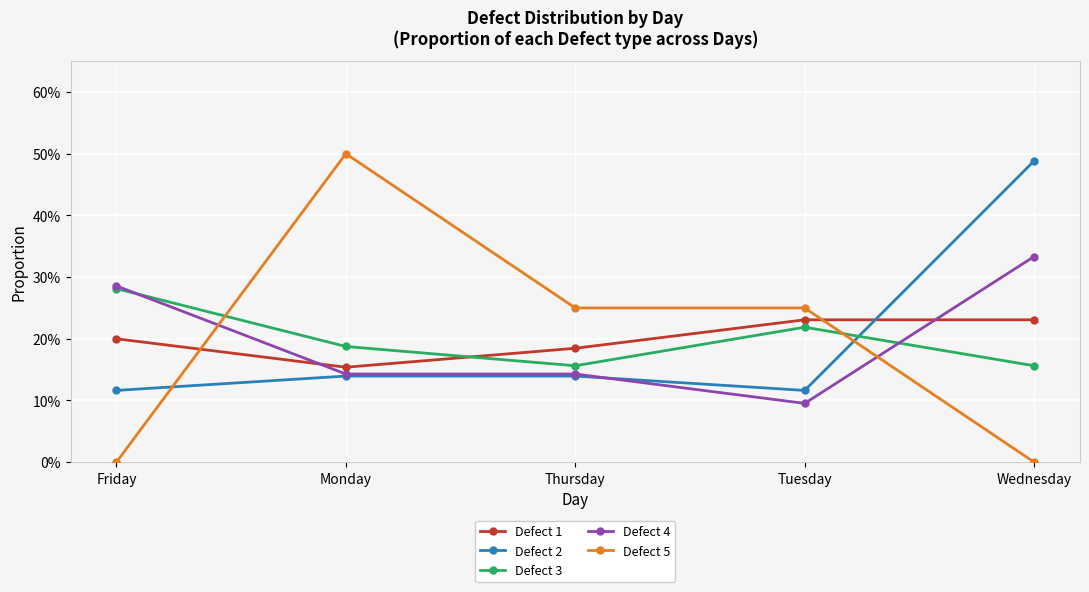

What are all the series names shown in the legend?

Defect 1, Defect 2, Defect 3, Defect 4, Defect 5